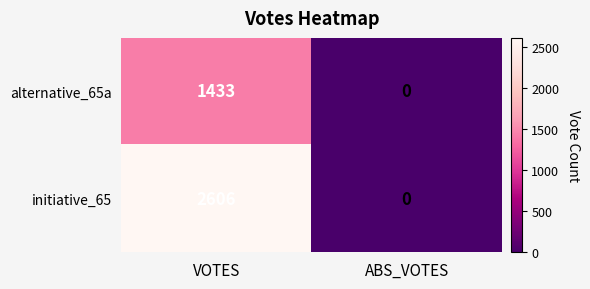

How many series are shown in this chart?

2